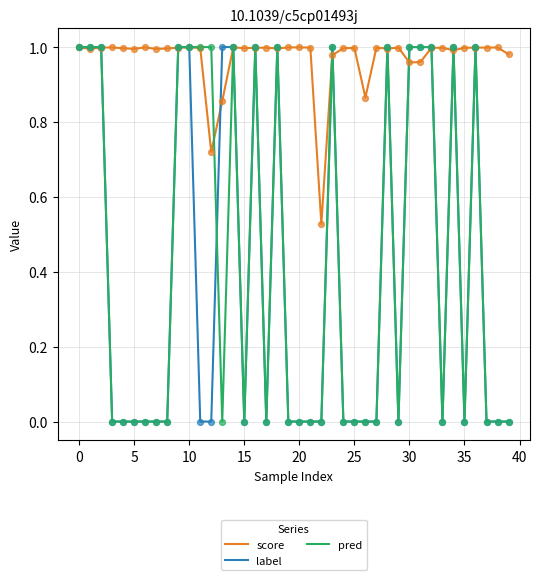

Which series has the largest total across all categories?

score